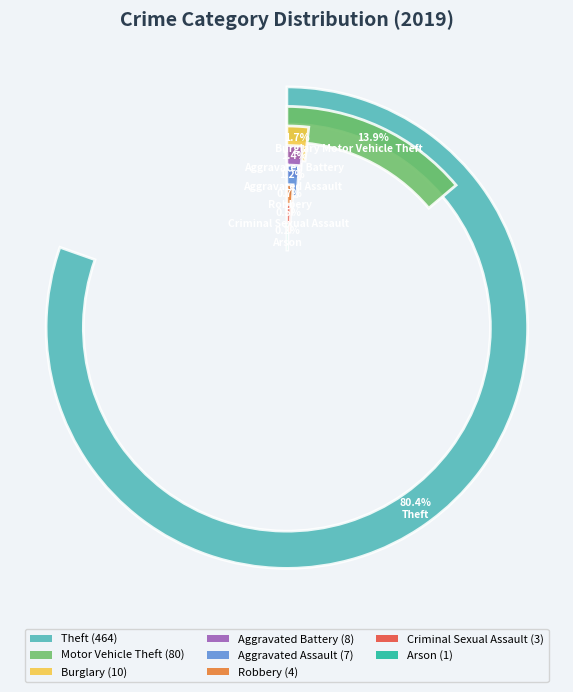

To the nearest percent, what is the difference between the Aggravated Assault and Arson slice percentages?

1%